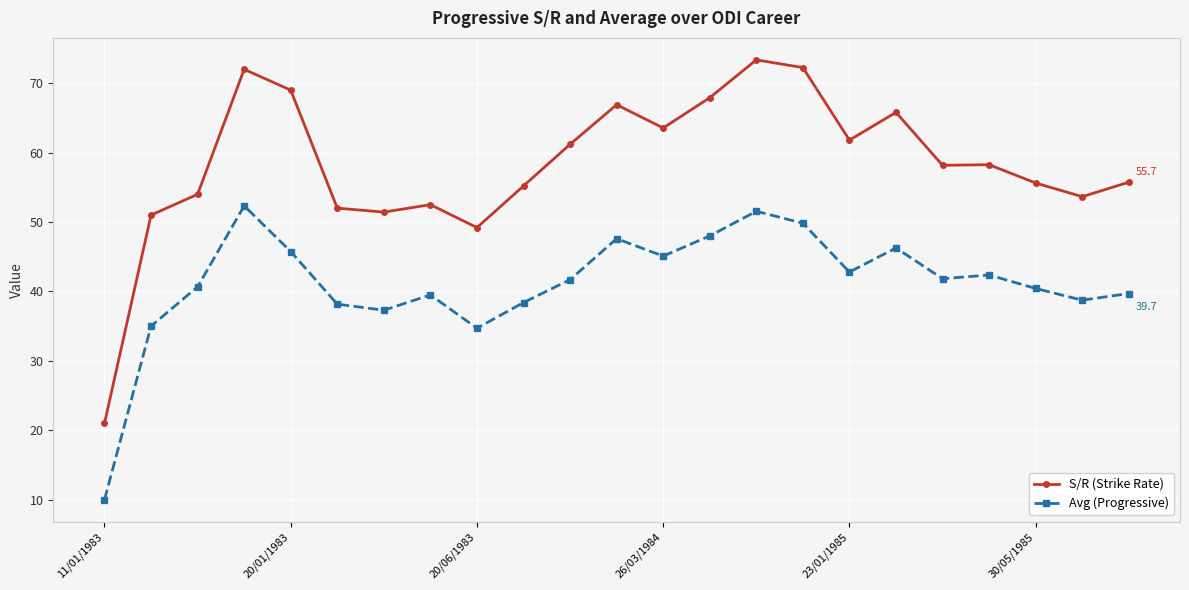

True or false: Avg (Progressive) has more than 2 points higher than both neighbors.

True